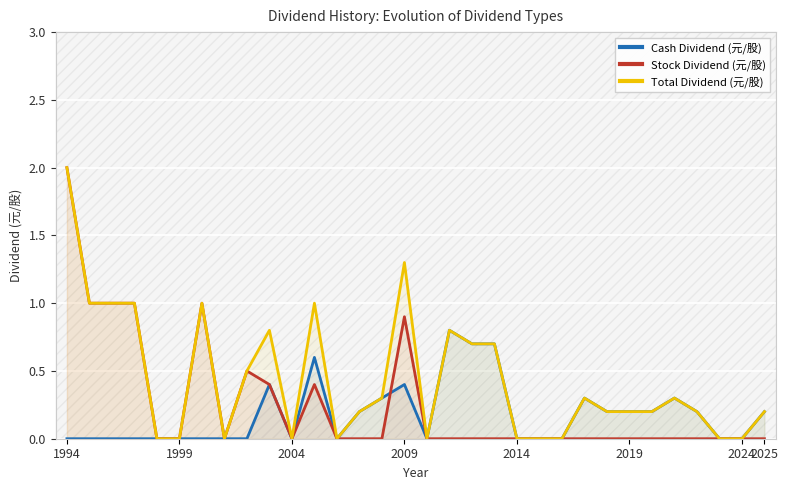

At which label does Total Dividend (元/股) reach its peak?

1994